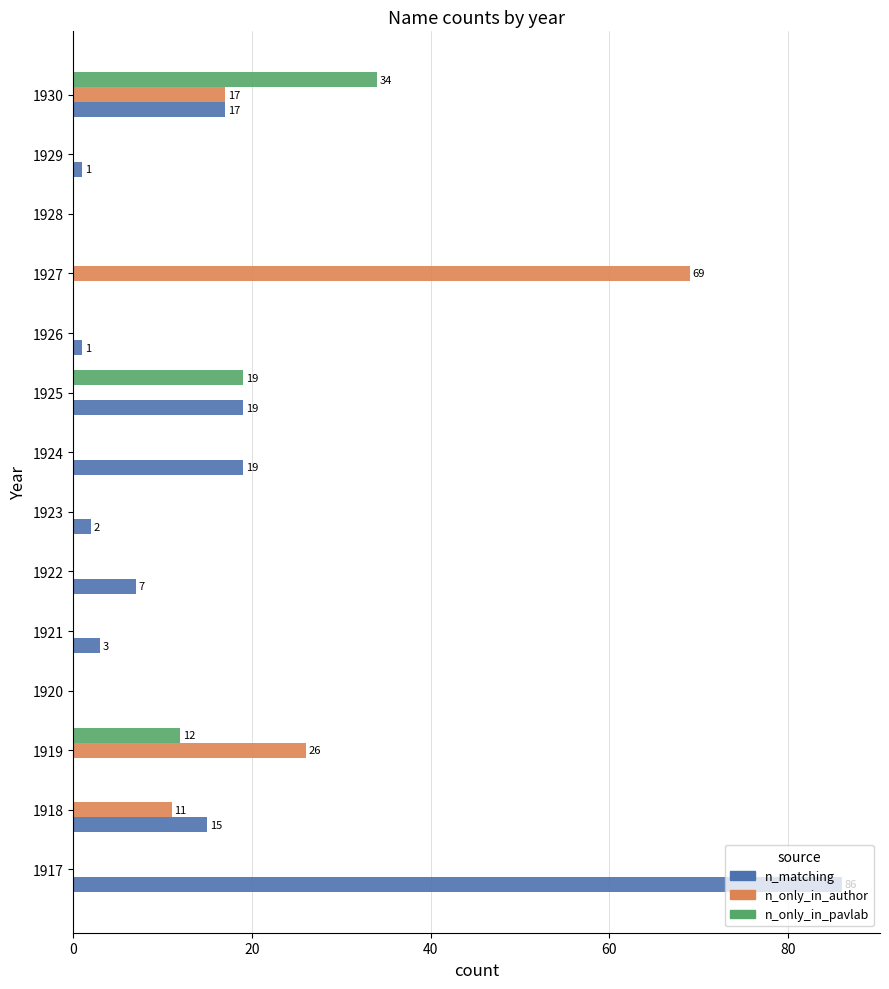

What is the total value across all series at 1919?

38